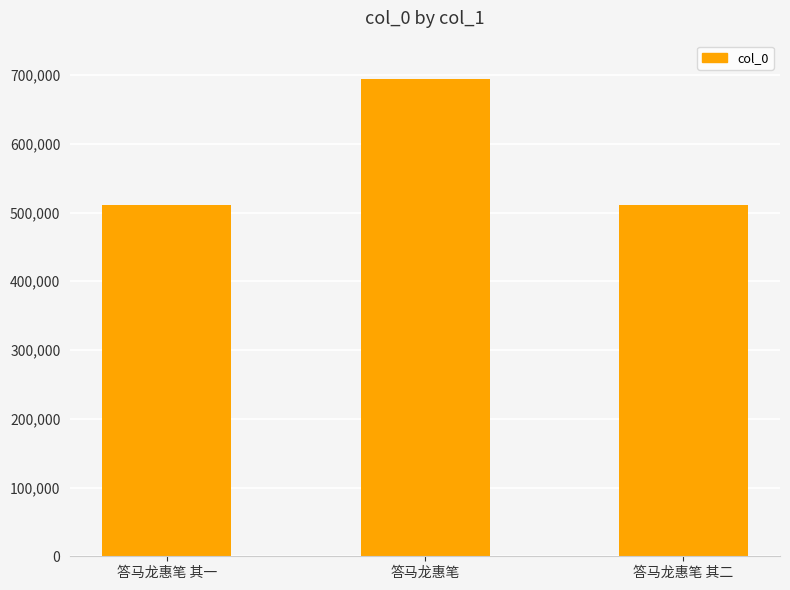

What is the ratio of the value at 答马龙惠笔 to the value at 答马龙惠笔 其二?

1.4